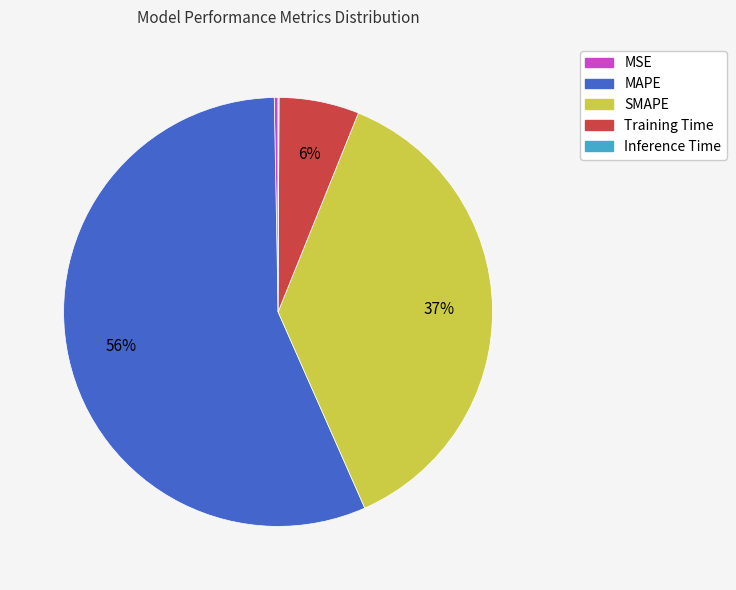

Is it true that Training Time is 6% of the pie?

True